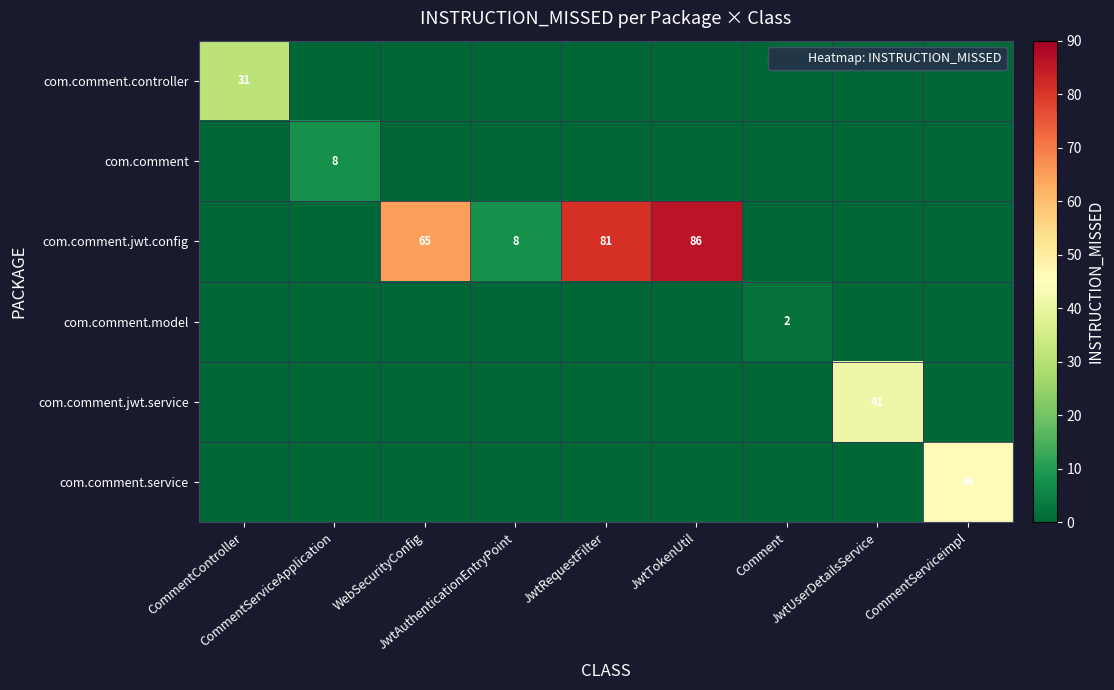

What is the difference between the maximum and minimum values in the com.comment.jwt.service series?

41